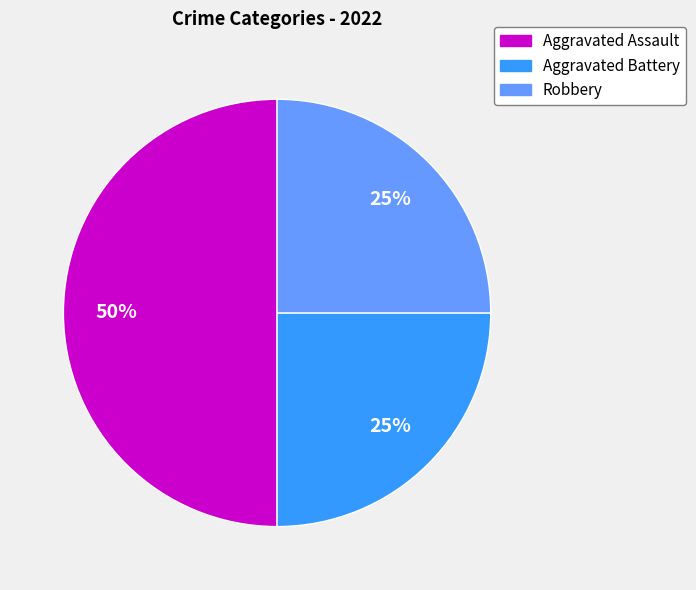

Is it true that Aggravated Assault is 39% of the pie?

False